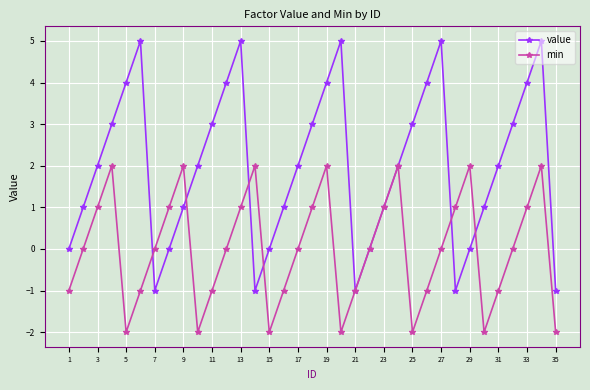

How many values in value are above zero?

25